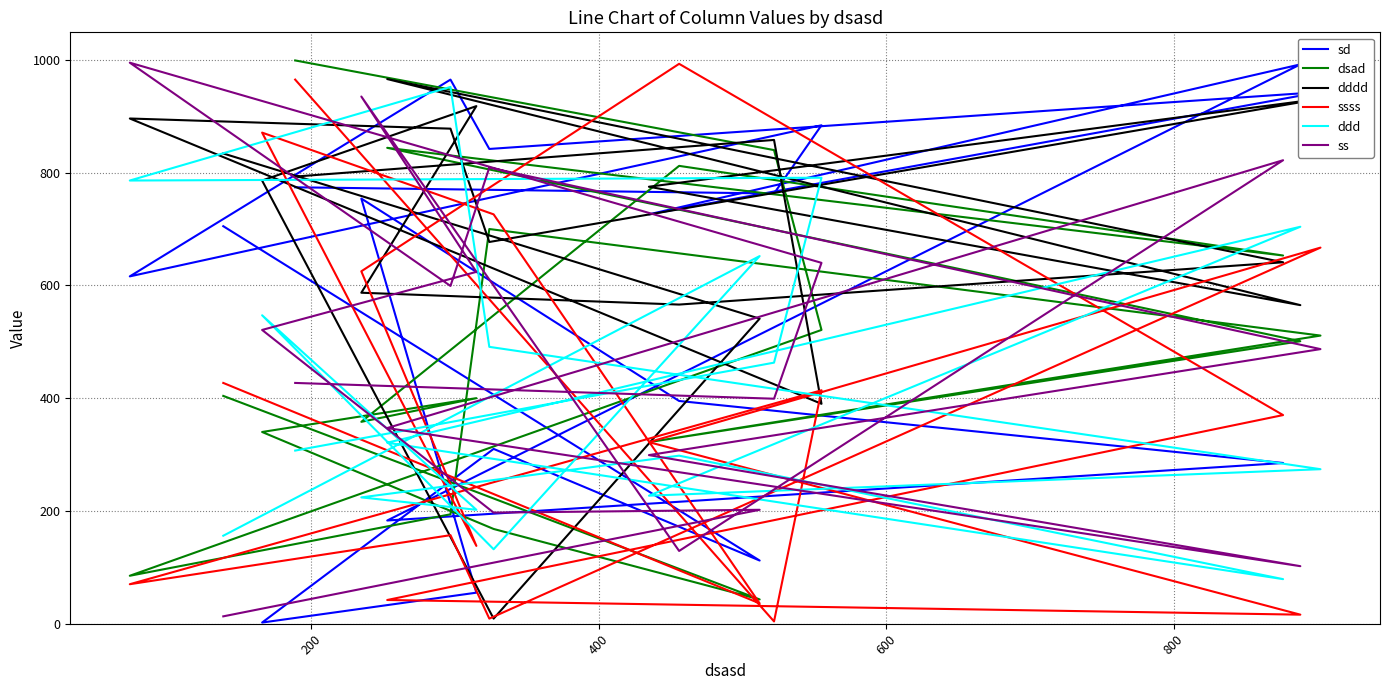

Reading right to left, what are all the values shown in this chart?

sd: 774	763	884	616	965	842	943	726	992	183	285	395	754	55	2	310	112	705
dsad: 999	840	521	85	194	700	511	322	501	844	653	812	358	400	340	168	43	404
dddd: 793	858	390	896	878	677	931	775	565	966	641	566	587	918	786	9	541	834
ssss: 965	4	414	70	157	9	667	322	16	42	370	993	625	138	871	726	36	427
ddd: 307	463	791	786	952	491	274	227	704	321	79	298	224	202	547	132	652	156
ss: 427	399	640	995	599	809	487	299	102	347	822	129	935	624	521	197	202	13